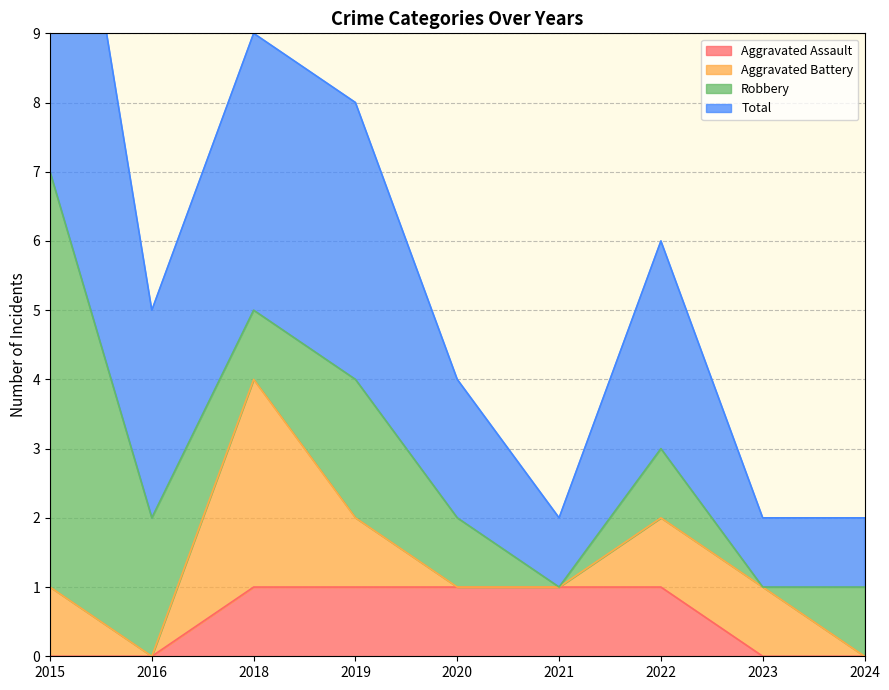

What value does the Aggravated Assault series have at 2020?

1